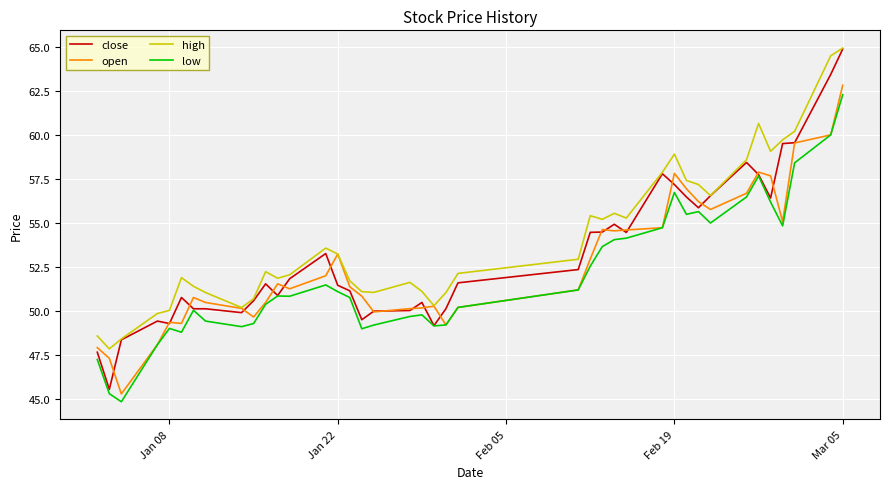

What is the highest value of the high series?

65.0